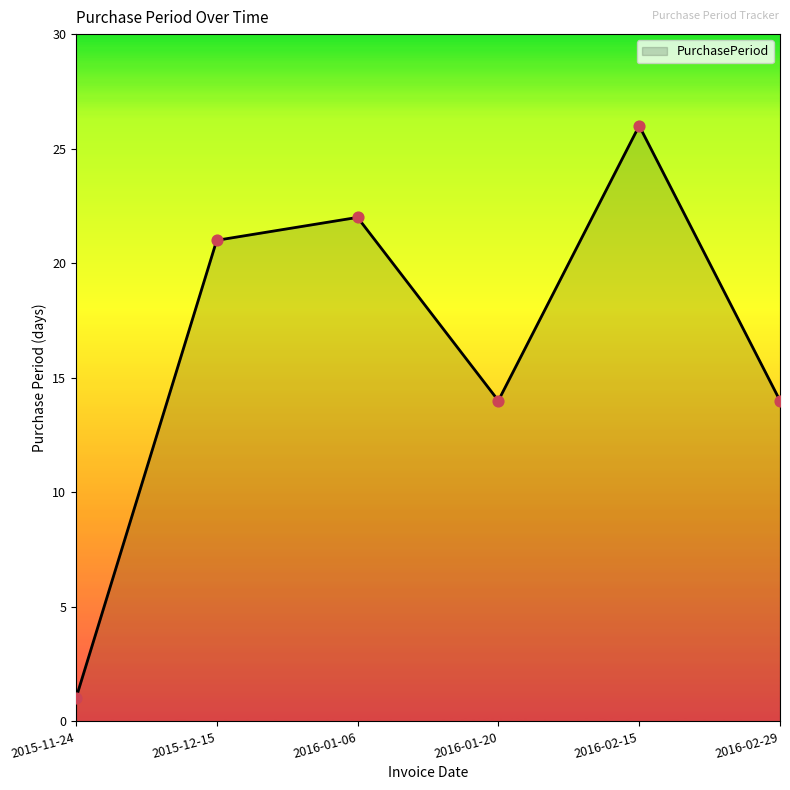

Between 2015-12-15 and 2016-01-06, which is larger?

2016-01-06